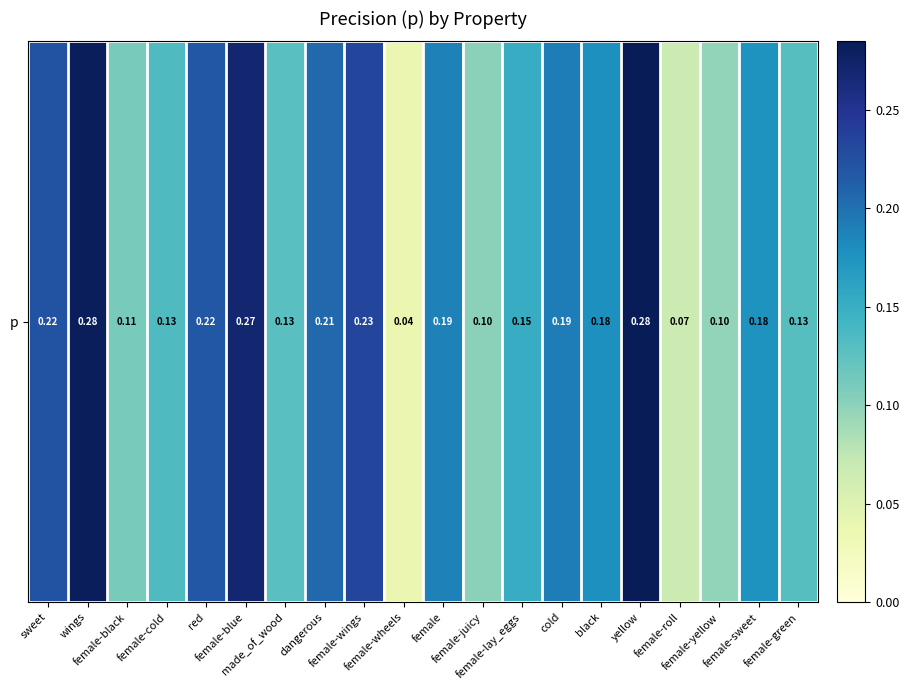

Reading left to right, transcribe all the data shown in this chart.

sweet=0.2	wings=0.3	female-black=0.1	female-cold=0.1	red=0.2	female-blue=0.3	made_of_wood=0.1	dangerous=0.2	female-wings=0.2	female-wheels=0.0	female=0.2	female-juicy=0.1	female-lay_eggs=0.2	cold=0.2	black=0.2	yellow=0.3	female-roll=0.1	female-yellow=0.1	female-sweet=0.2	female-green=0.1